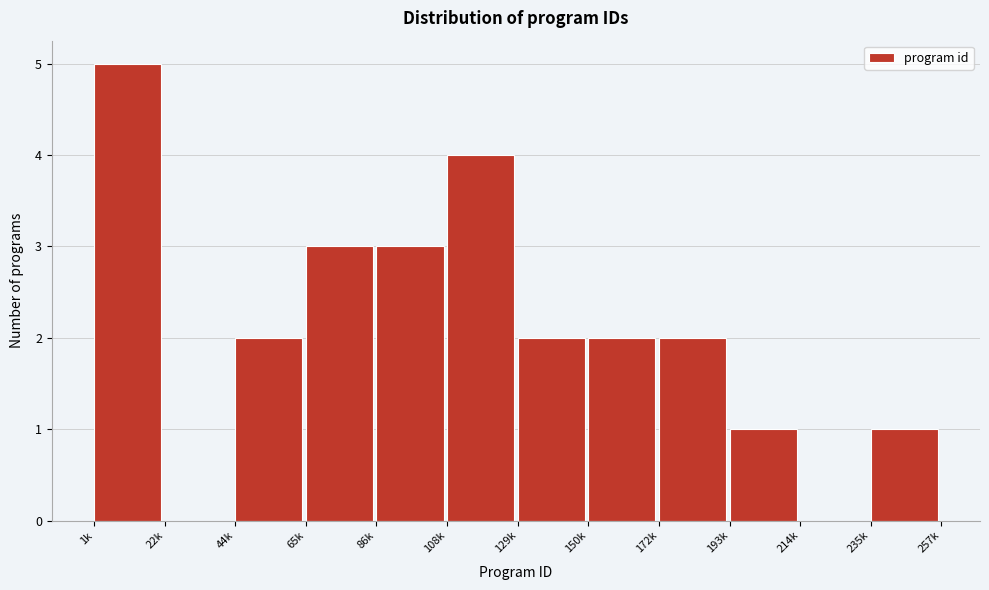

Reading left to right, list all the values displayed in this chart.

1k=5	22k=0	44k=2	65k=3	86k=3	108k=4	129k=2	150k=2	172k=2	193k=1	214k=0	235k=1